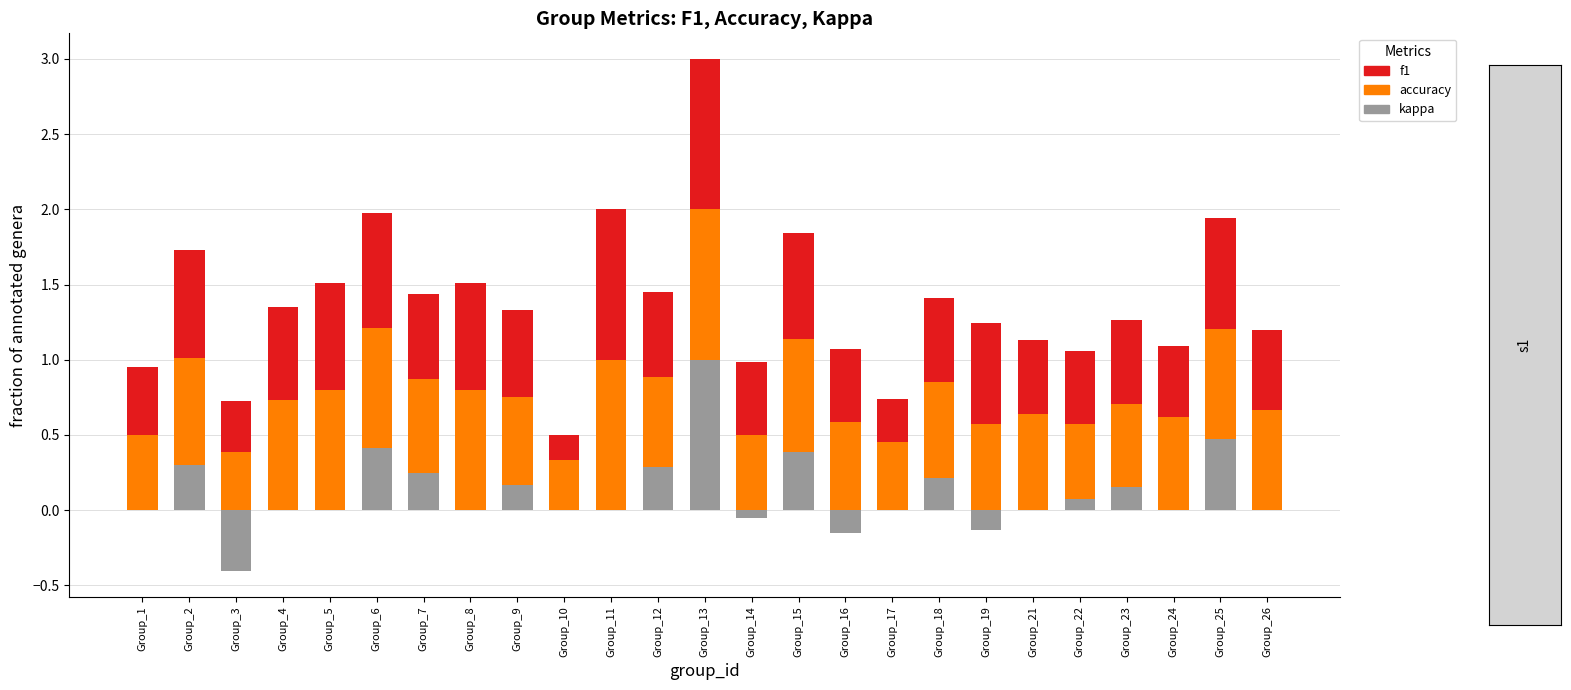

At which label does f1 reach its peak?

Group_11